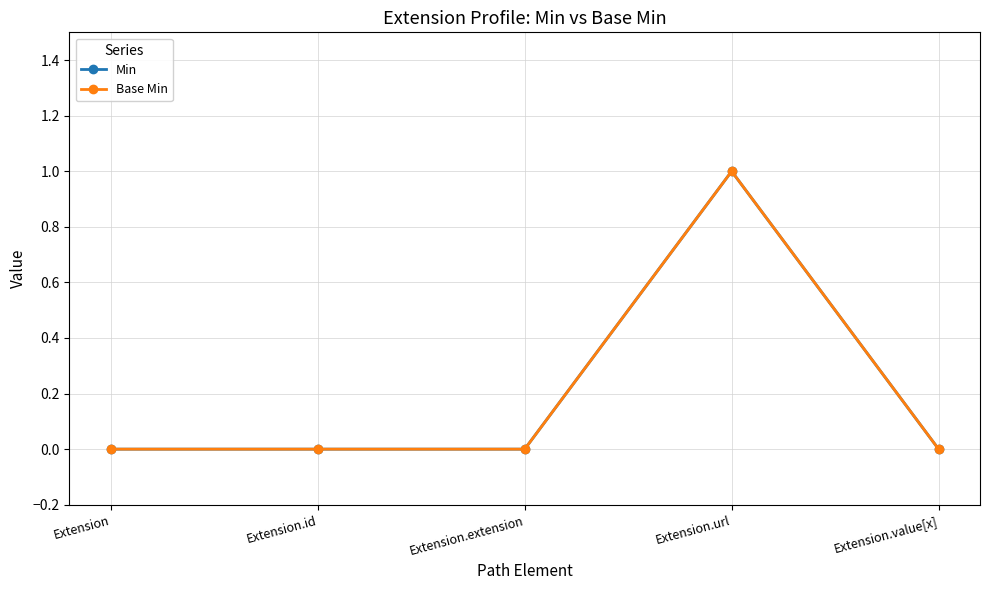

Is this an area chart (filled region under the line)?

No